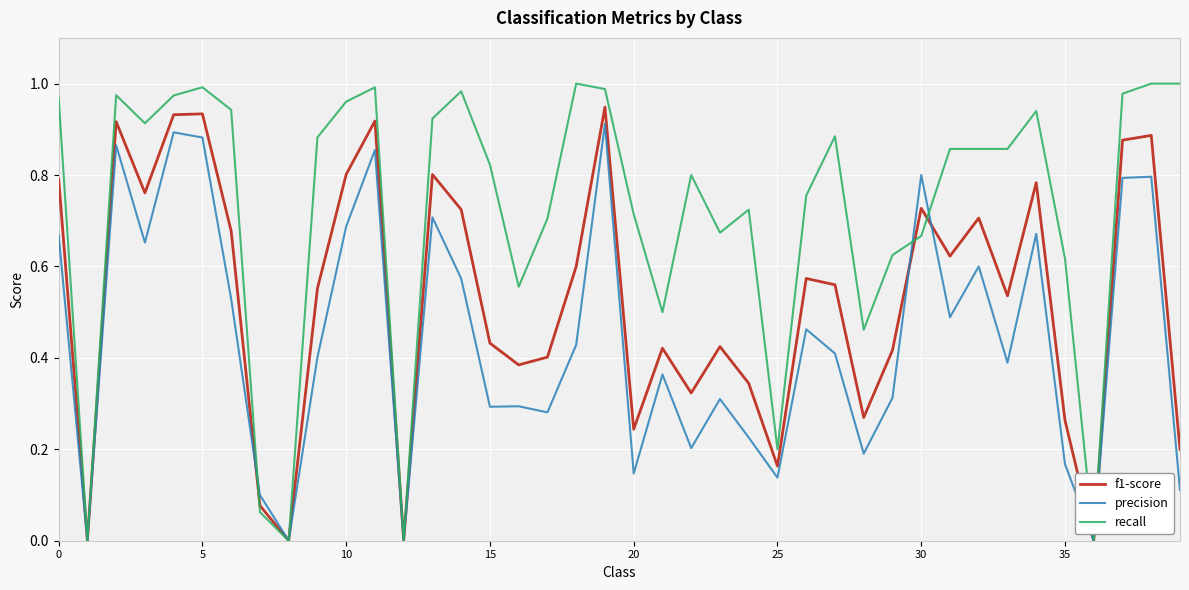

How many interior local peaks does the f1-score series have?

12